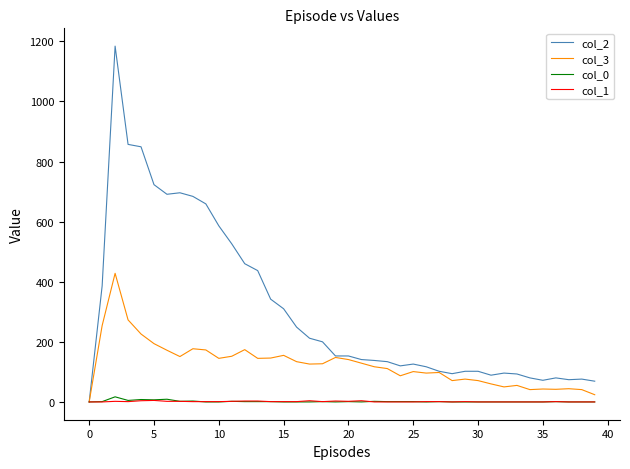

What is the maximum value shown in the chart?

1184